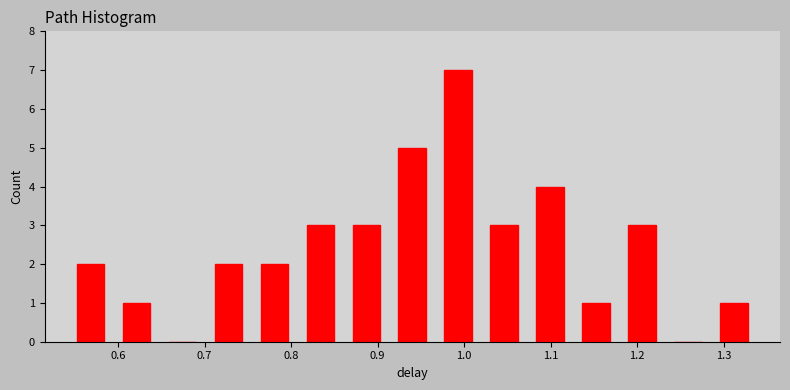

Reading left to right, list every bar in this chart as the range it spans on the x-axis followed by its height. Neither the bar edges nor the heights are printed on the chart, so give them approximately, as read against the axes.

0.54 to 0.59: 2
0.59 to 0.65: 1
0.65 to 0.70: 0
0.70 to 0.75: 2
0.75 to 0.81: 2
0.81 to 0.86: 3
0.86 to 0.91: 3
0.91 to 0.97: 5
0.97 to 1.02: 7
1.02 to 1.07: 3
1.07 to 1.13: 4
1.13 to 1.18: 1
1.18 to 1.23: 3
1.23 to 1.29: 0
1.29 to 1.34: 1